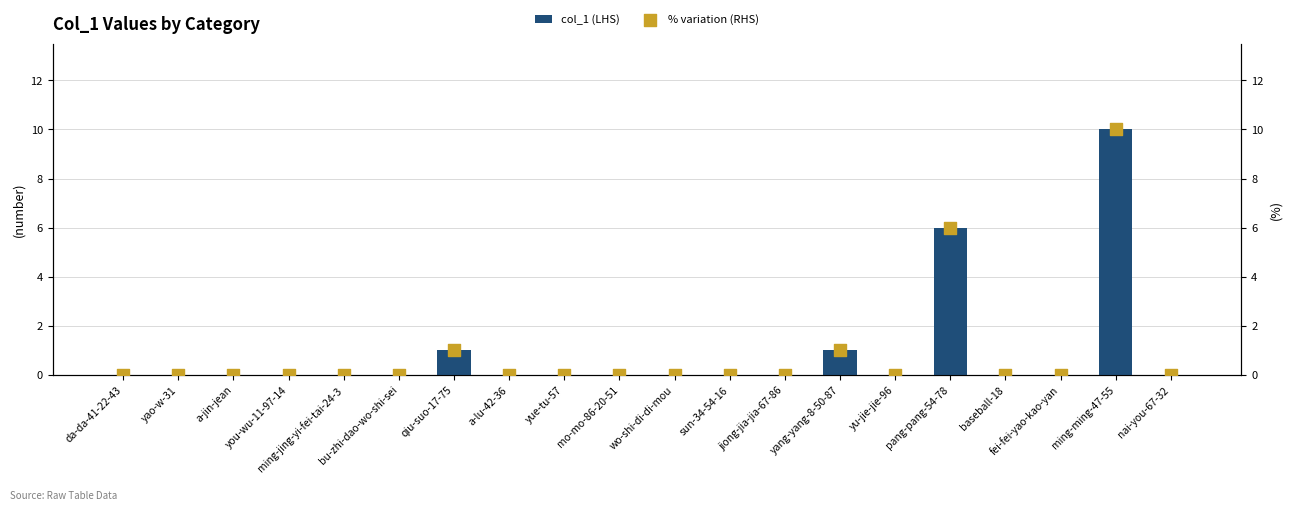

What are all the series names shown in the legend?

col_1 (LHS), % variation (RHS)